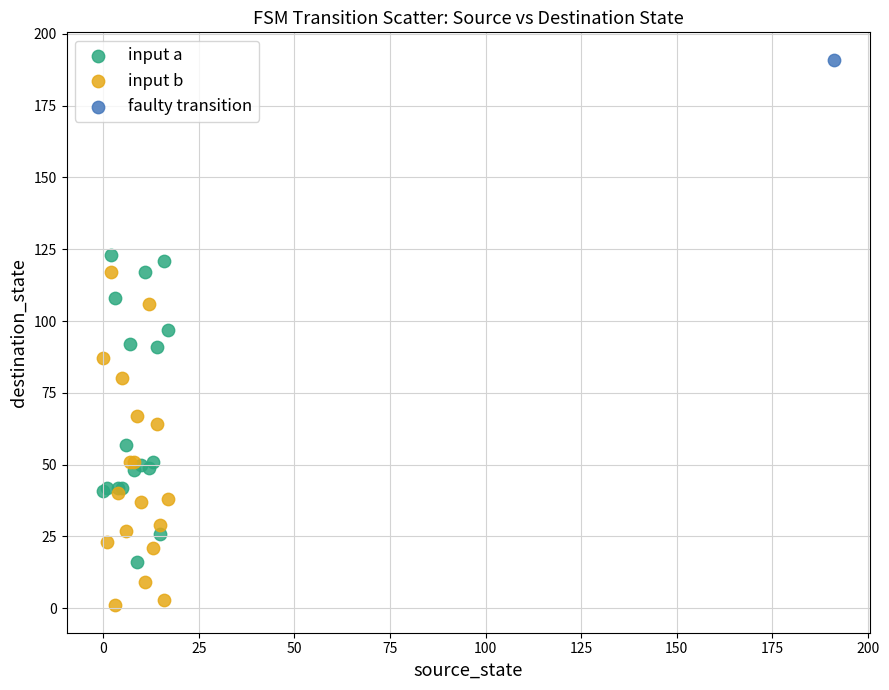

Which series contains the lowest Y value?

input b